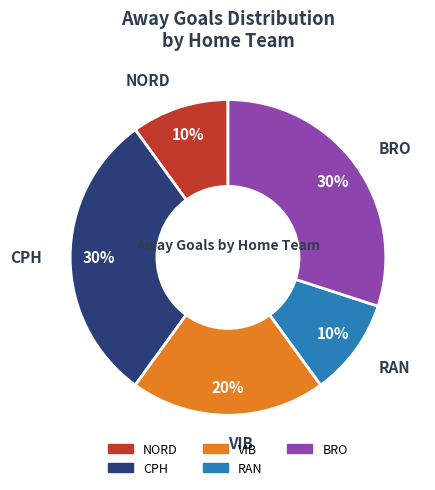

How many segments does this pie chart have?

5